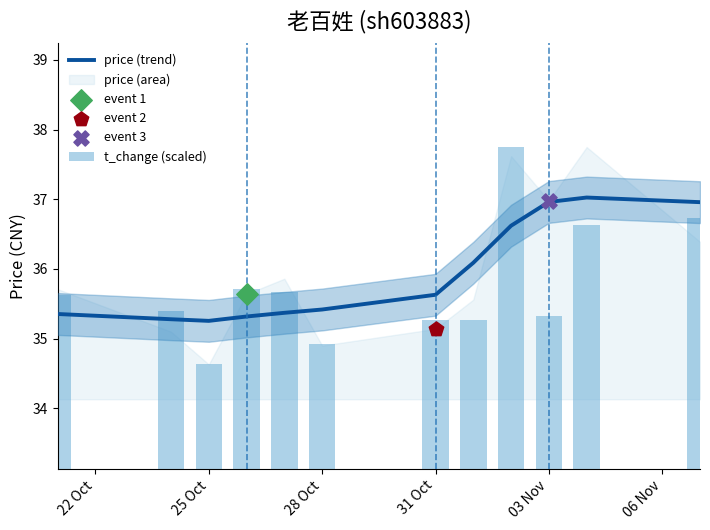

At how many categories does at least one series exceed 37?

2